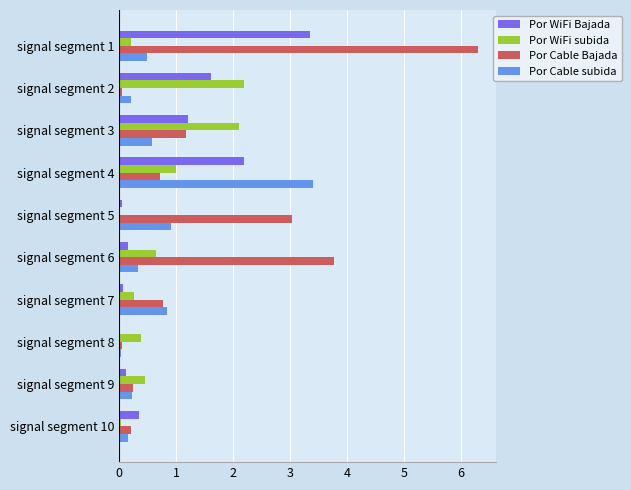

Which category has the highest value across all series?

signal segment 1